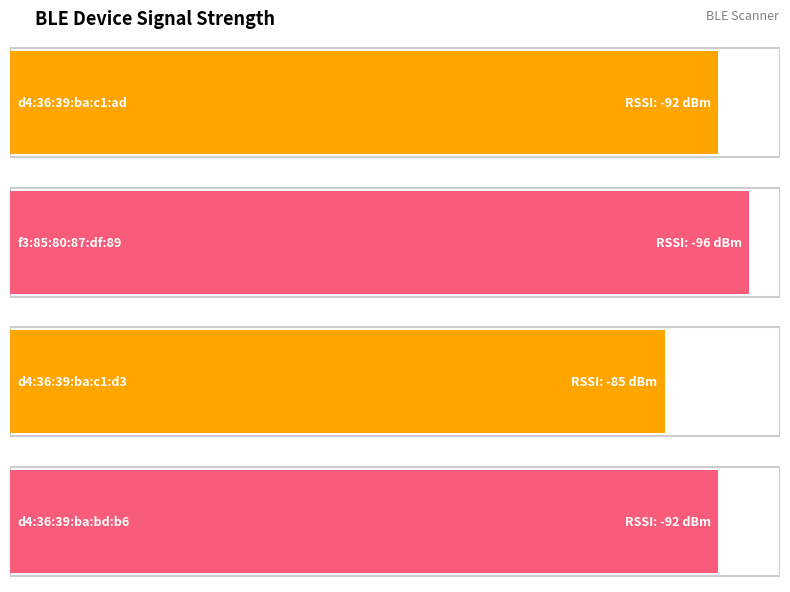

Which label corresponds to the largest value in the chart?

d4:36:39:ba:c1:d3